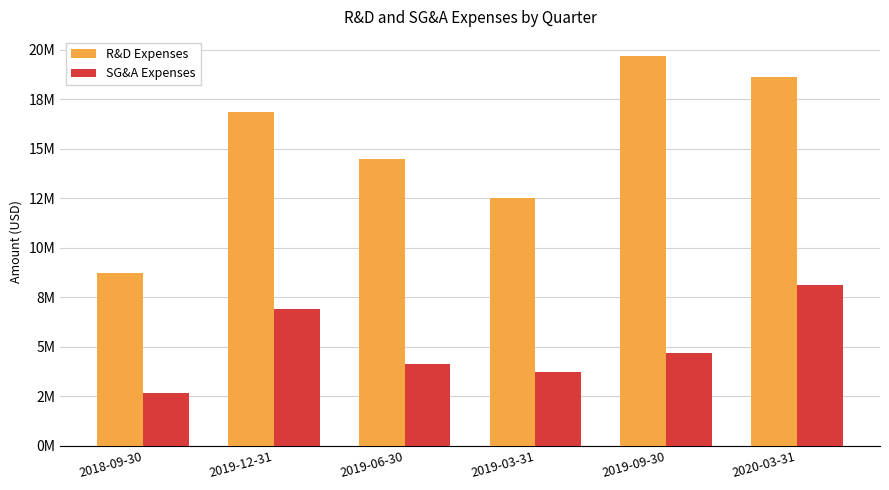

Rank the series by their average value, from lowest to highest.

SG&A Expenses, R&D Expenses